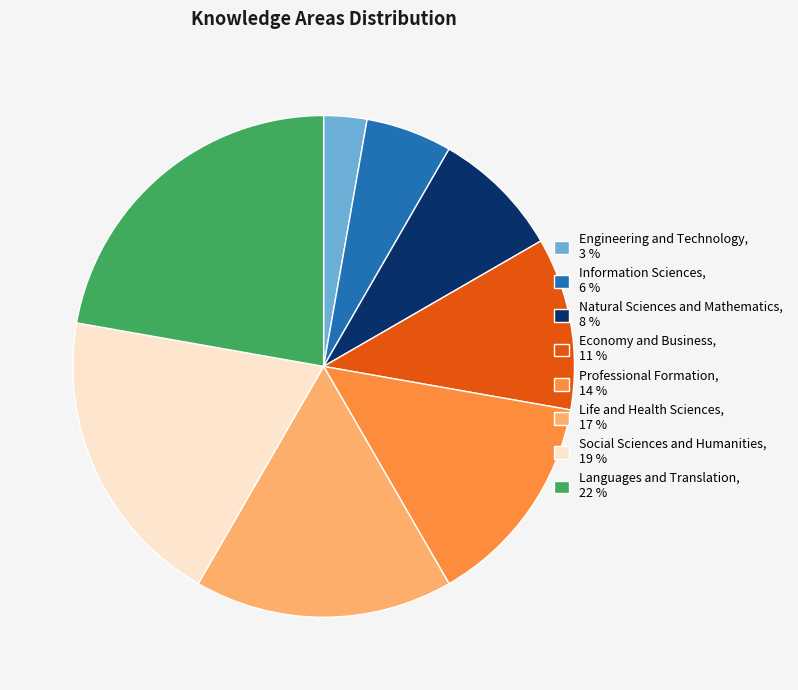

Is Information Sciences the majority of the pie?

No